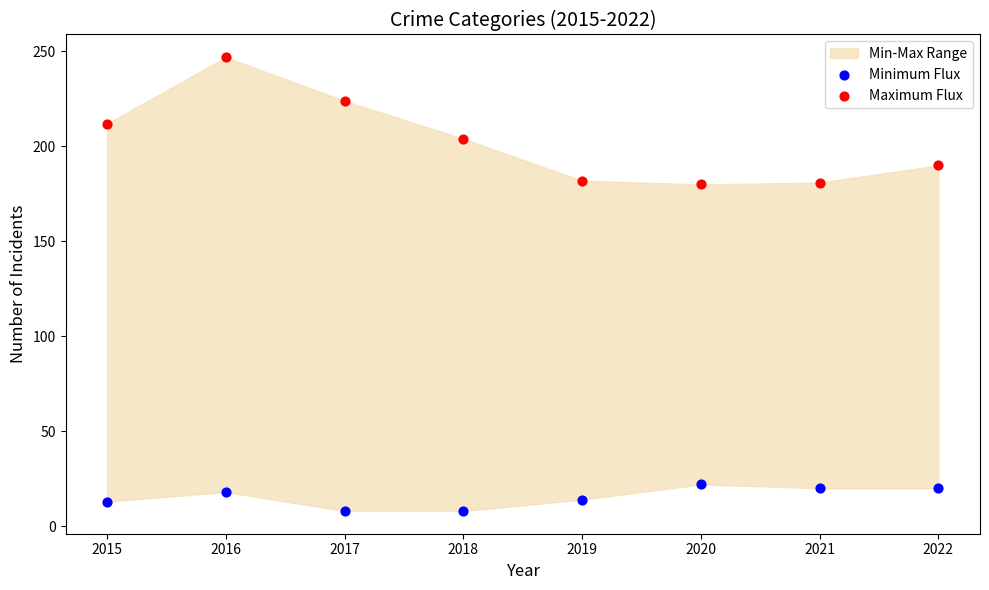

Which series has the widest spread of Y values?

Maximum Flux